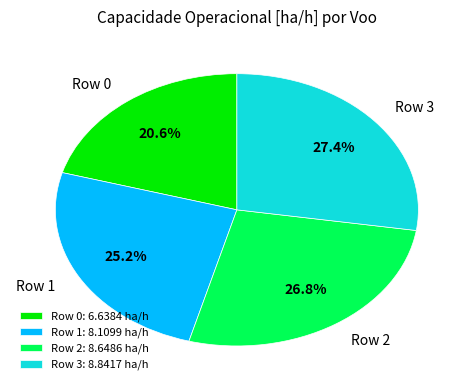

To the nearest percent, what is the combined percentage of Row 2 and Row 0?

47%